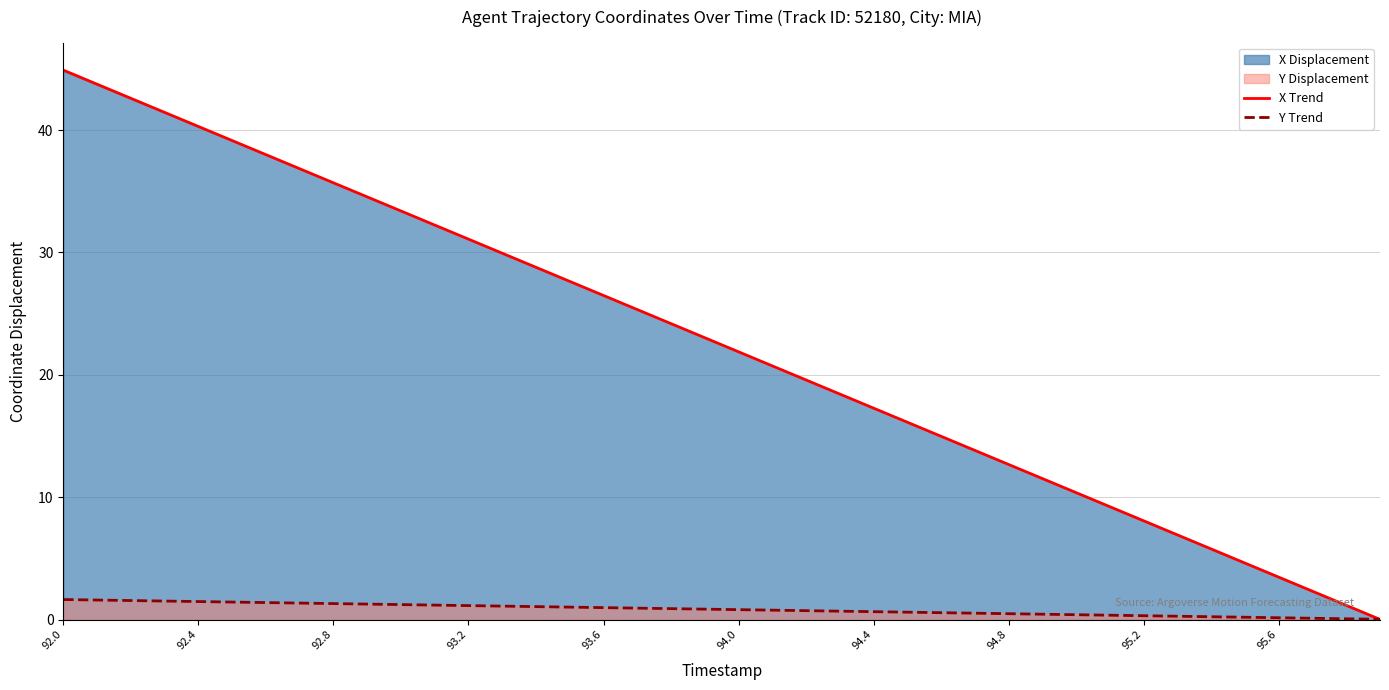

True or false: X Trend has a value of 27.2 at 94.4.

False